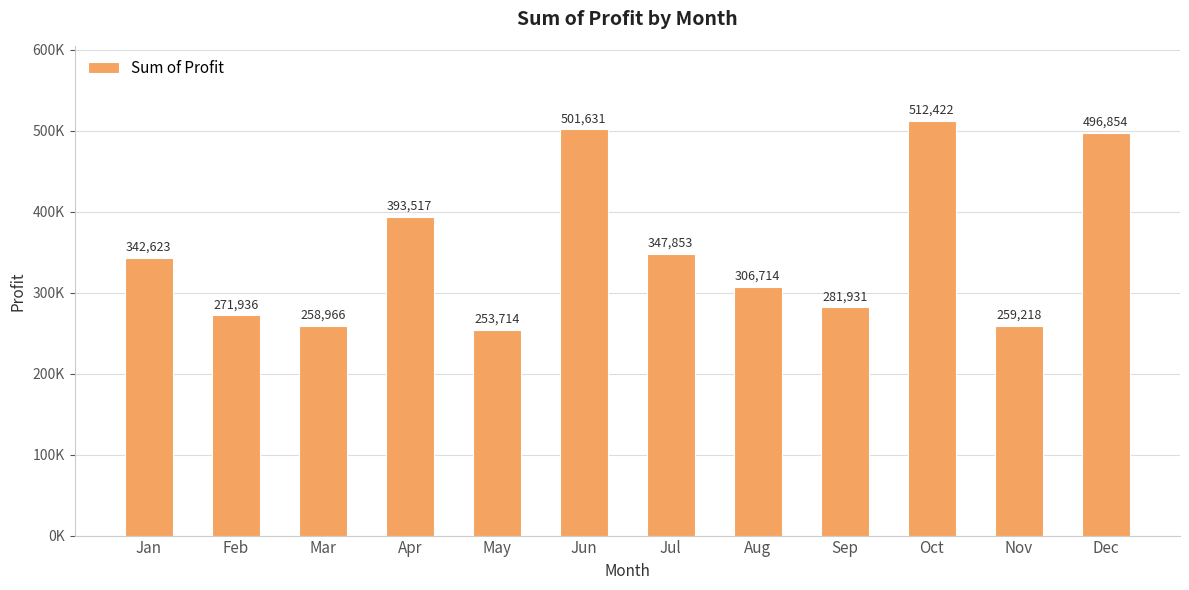

What is the ratio of the value at Jan to the value at Mar?

1.3